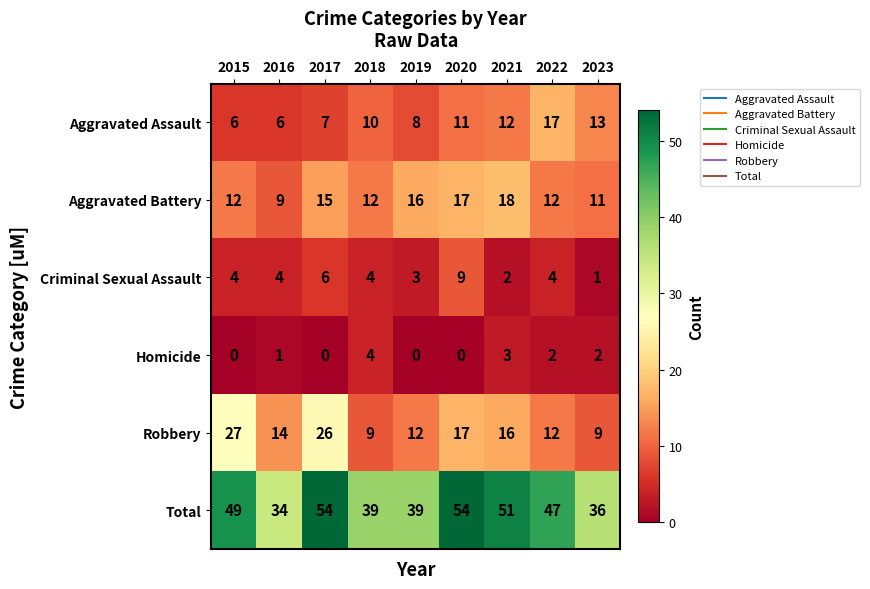

Is it true that Homicide equals 3 at 2021?

True